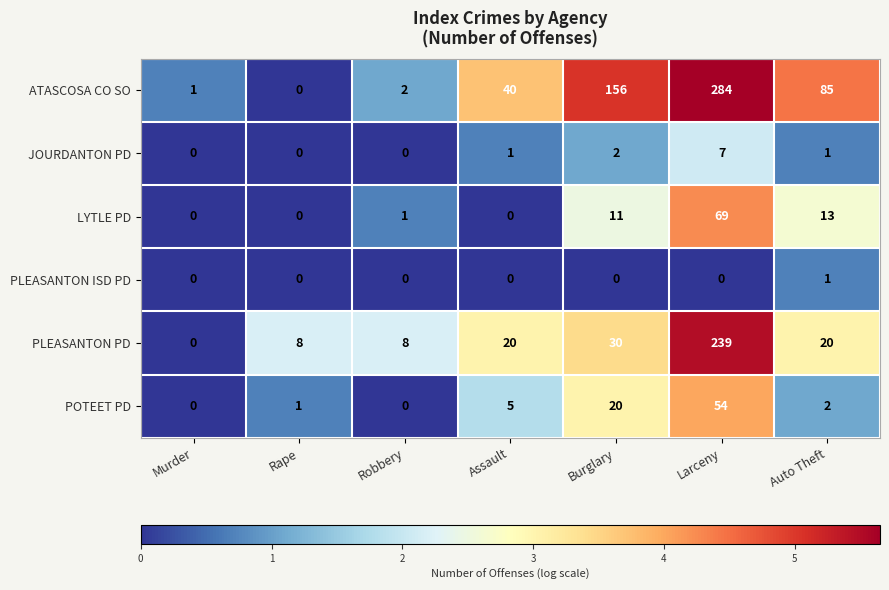

Which series has the largest total across all categories?

ATASCOSA CO SO